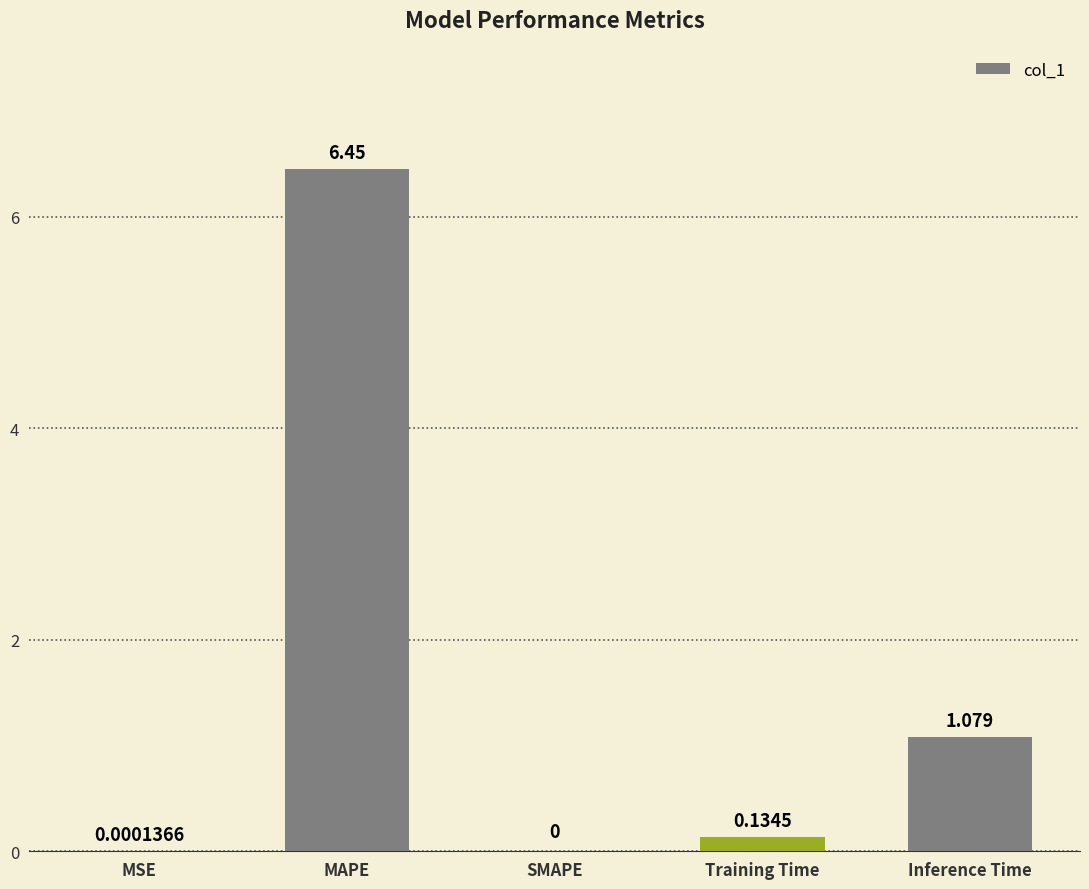

At which category does the chart reach its peak across all series?

MAPE